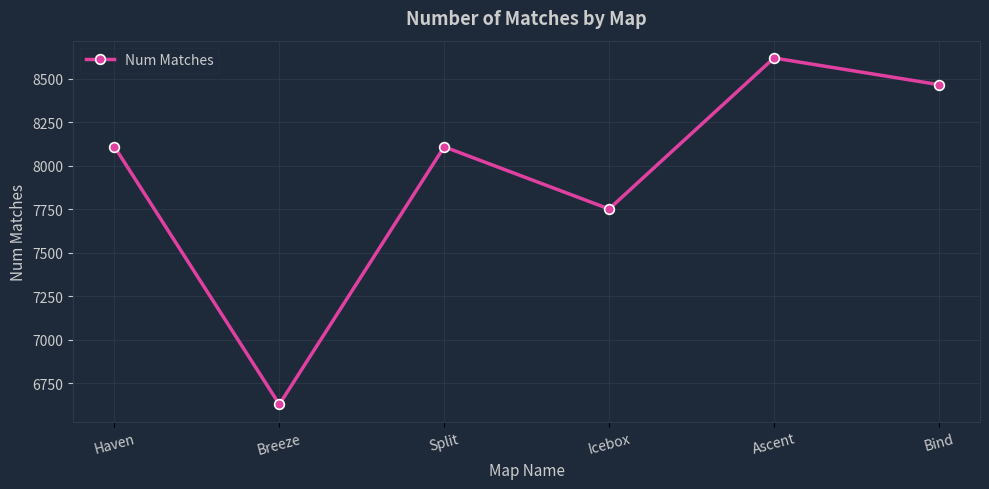

What is the difference between the values at Split and Breeze?

1479